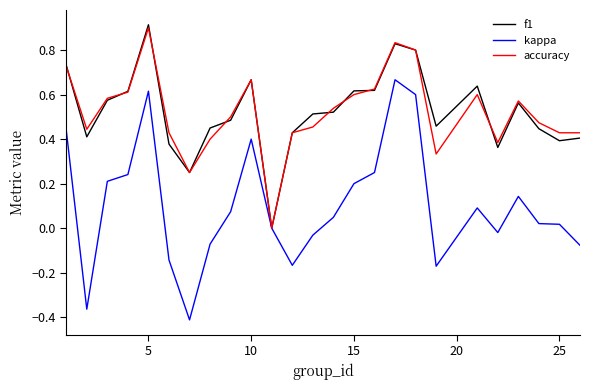

What is the greatest value displayed?

0.9